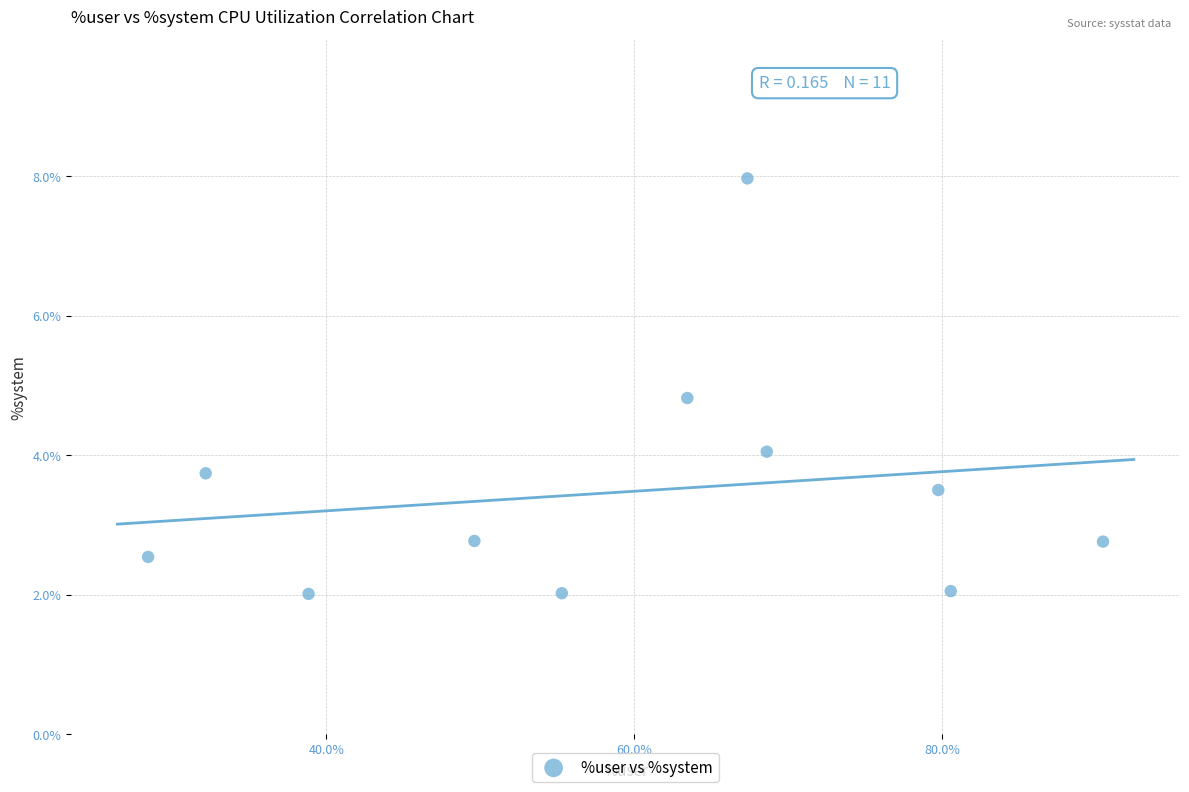

What is the range of X values (max minus min)?

62.0